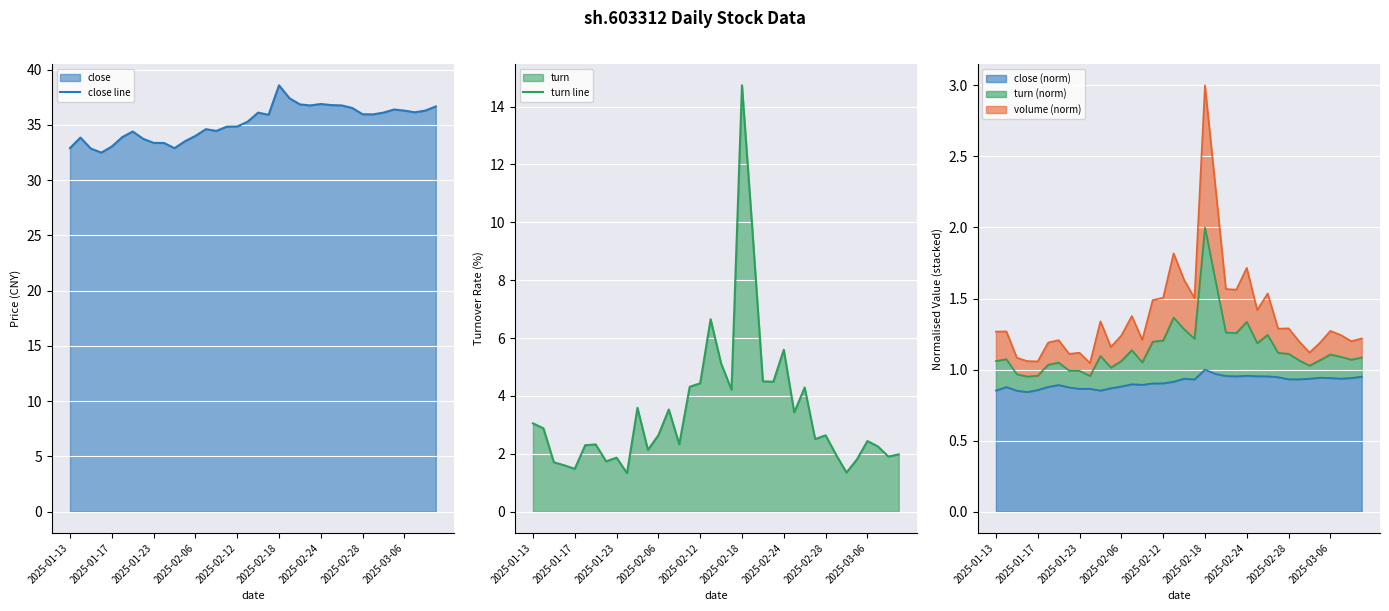

What value does the close line series have at 2025-02-24?

36.9